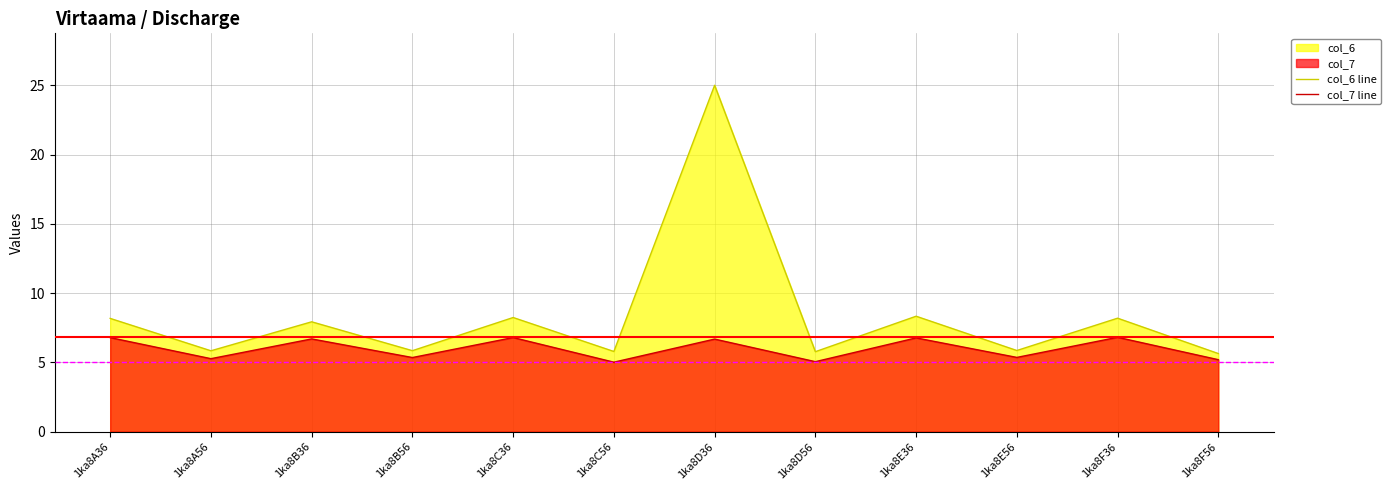

What is the average value of the col_7 line series?

6.0